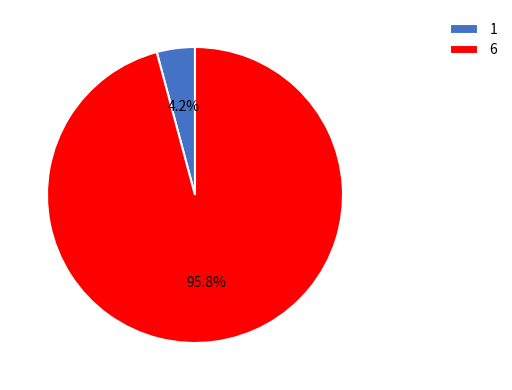

To the nearest percent, what percentage of the pie is 1?

4%